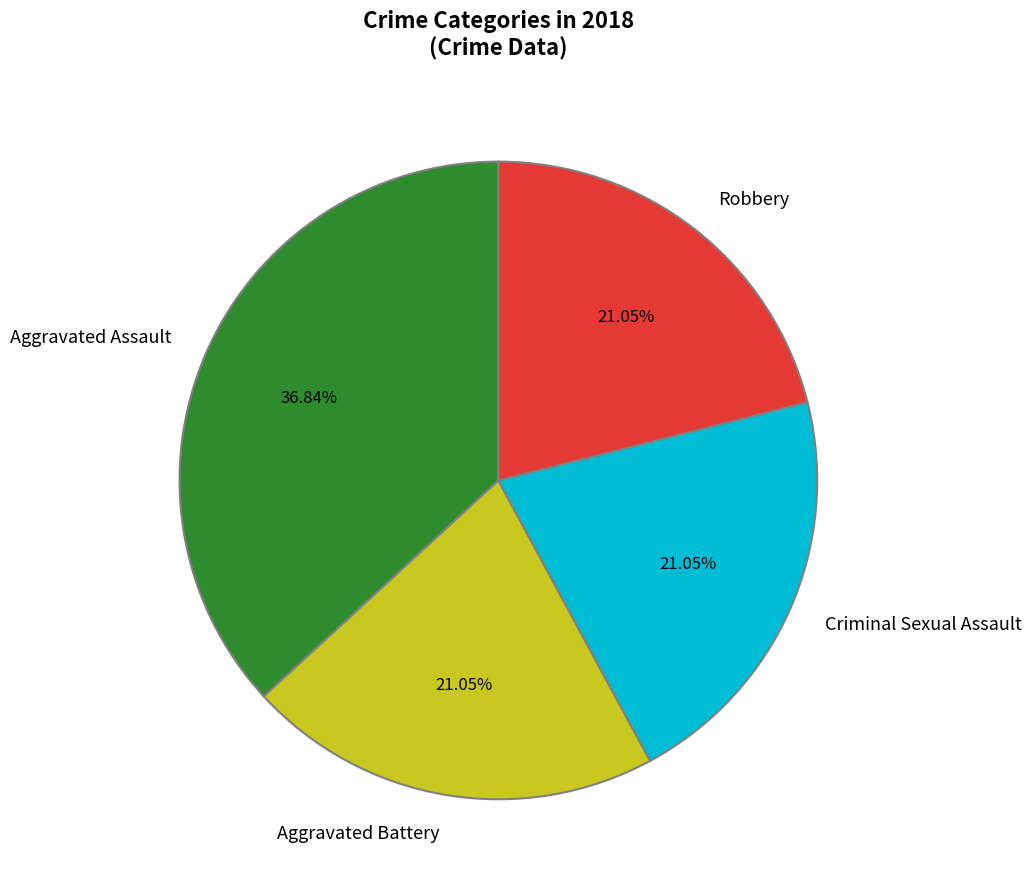

The Criminal Sexual Assault slice represents 7% of the pie. True or false?

False